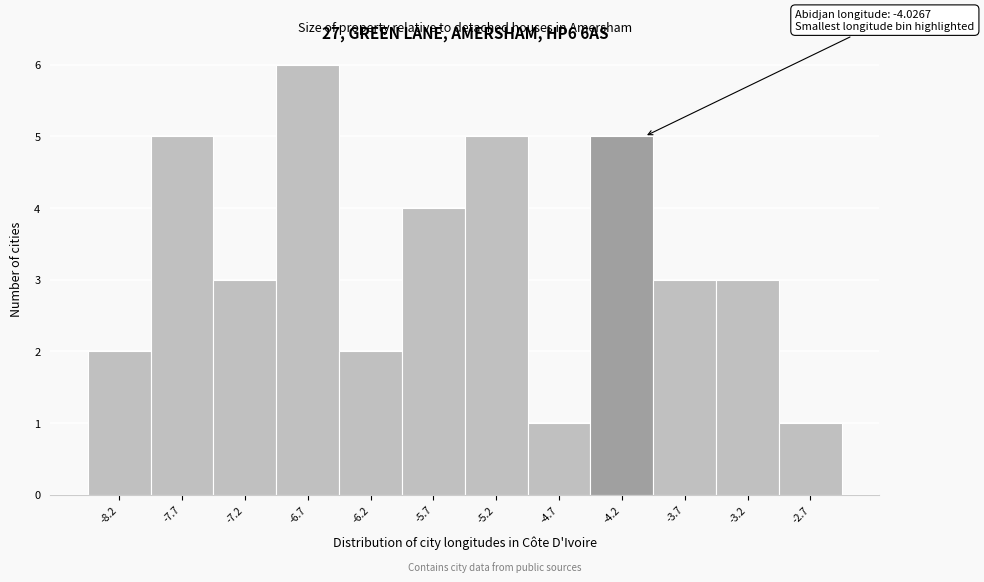

Which range on the x-axis has the tallest bar?

-6.95 to -6.45